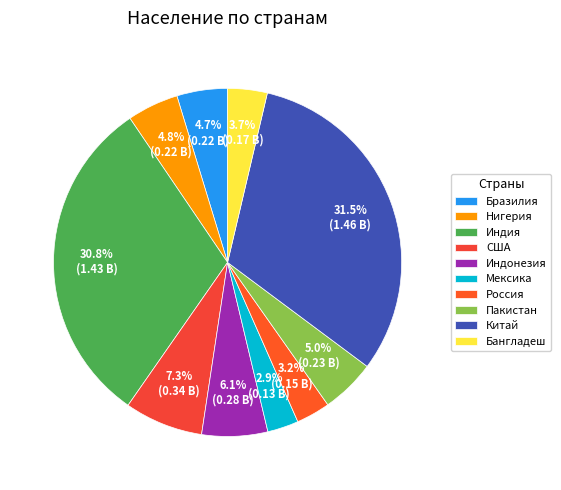

To the nearest percent, what percentage of the pie is Пакистан?

5%